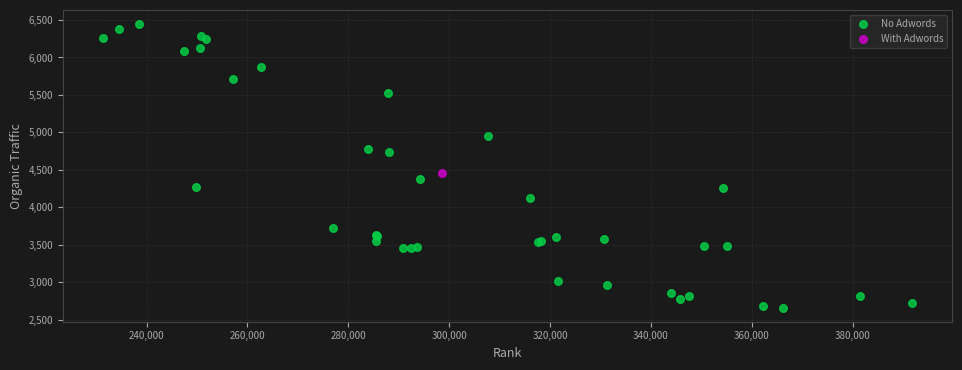

What are all the series names shown in the legend?

No Adwords, With Adwords